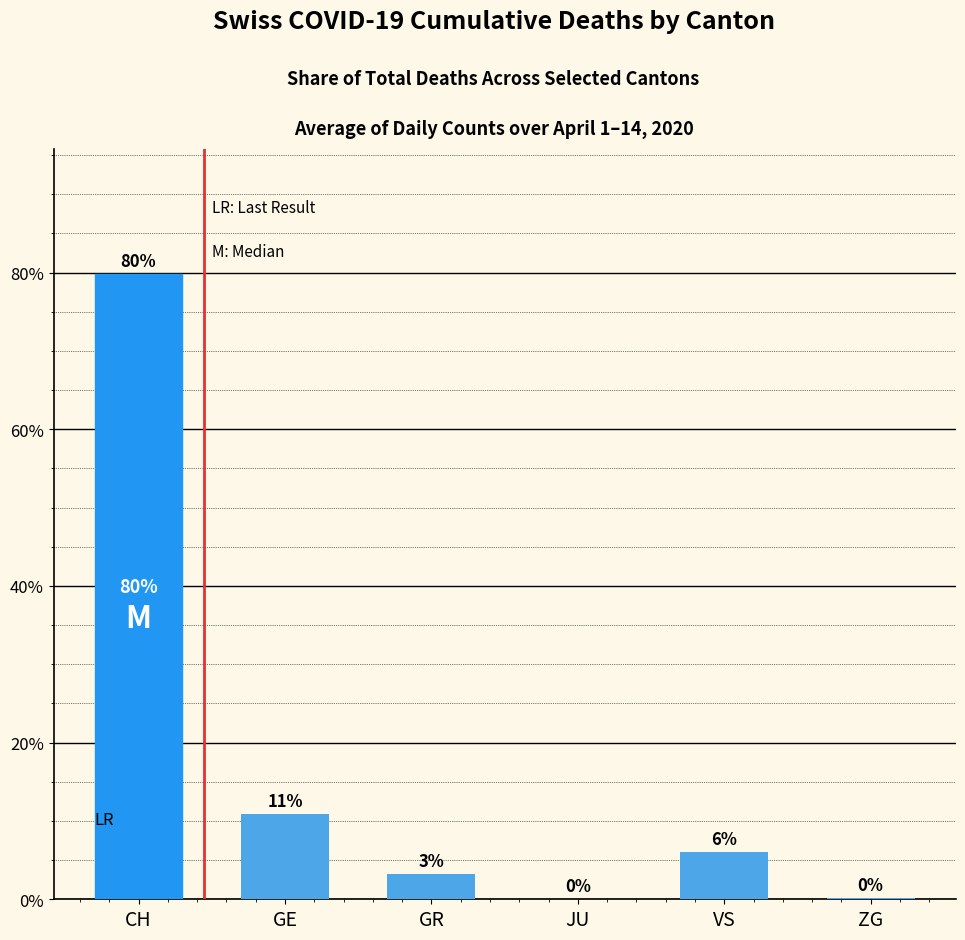

What is the difference between the values at VS and JU?

6.0